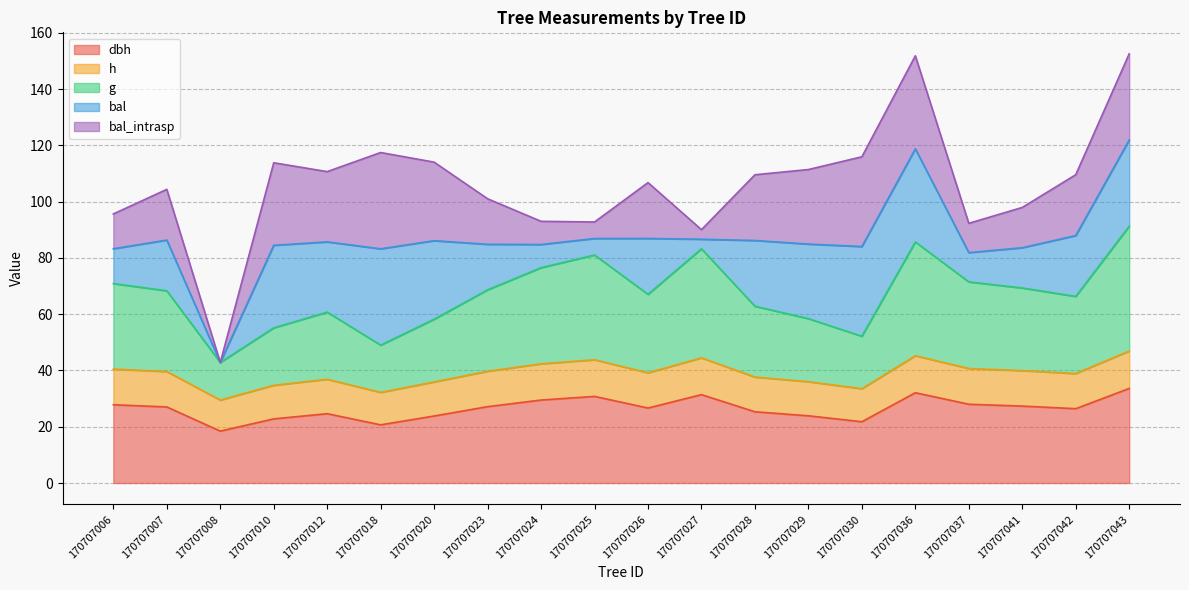

What is the difference between the maximum and minimum values in the dbh series?

15.2